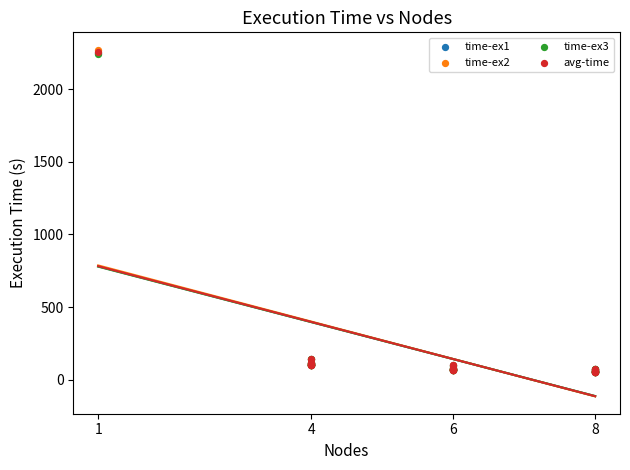

What are all the series names shown in the legend?

time-ex1, time-ex2, time-ex3, avg-time